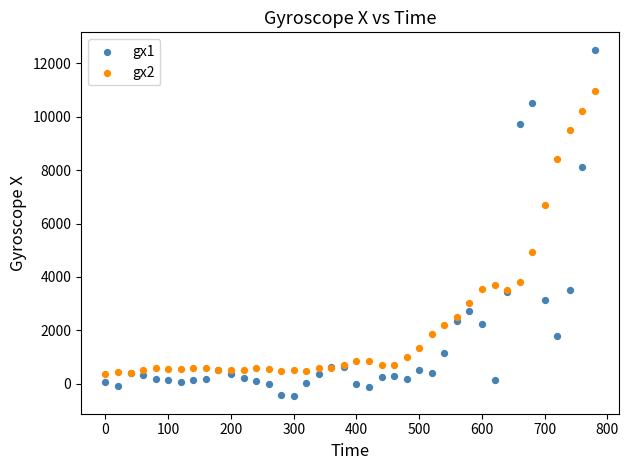

Which series contains the lowest Y value?

gx1